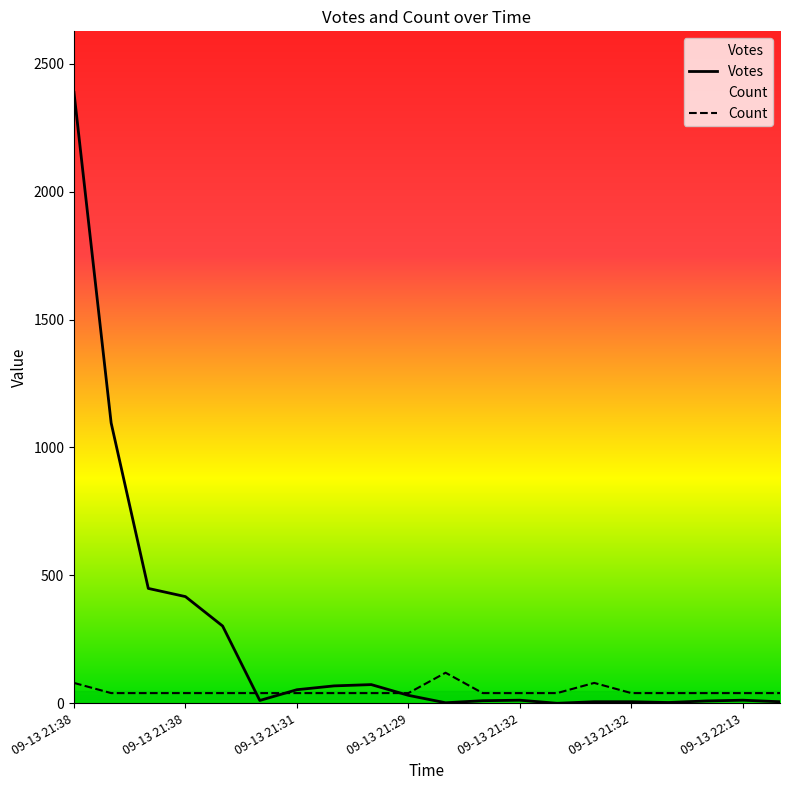

Count the number of categories in the chart.

20